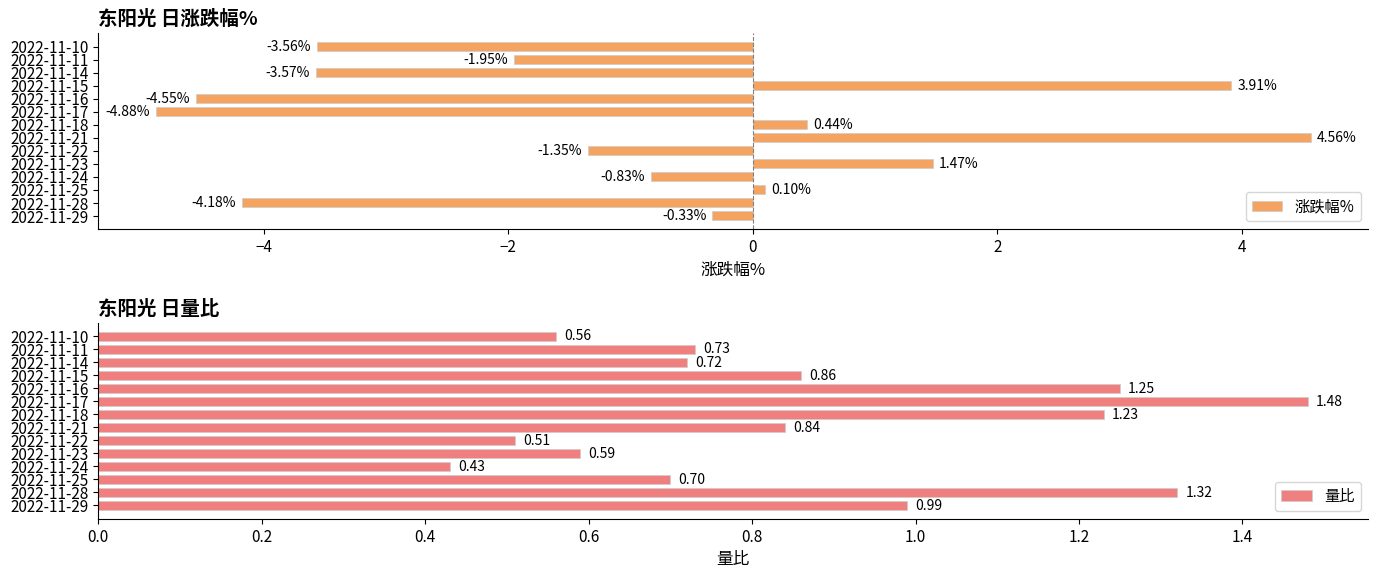

Are the bars grouped side by side (vs. stacked)?

Yes